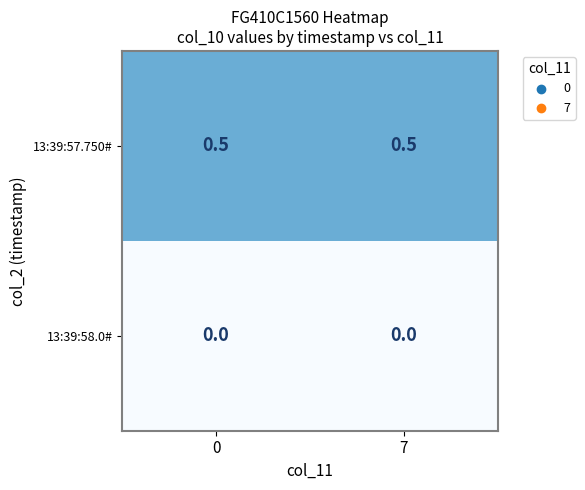

Reading right to left, list all the values displayed in this chart.

13:39:57.750#: 7=0.5	0=0.5
13:39:58.0#: 7=0.0	0=0.0